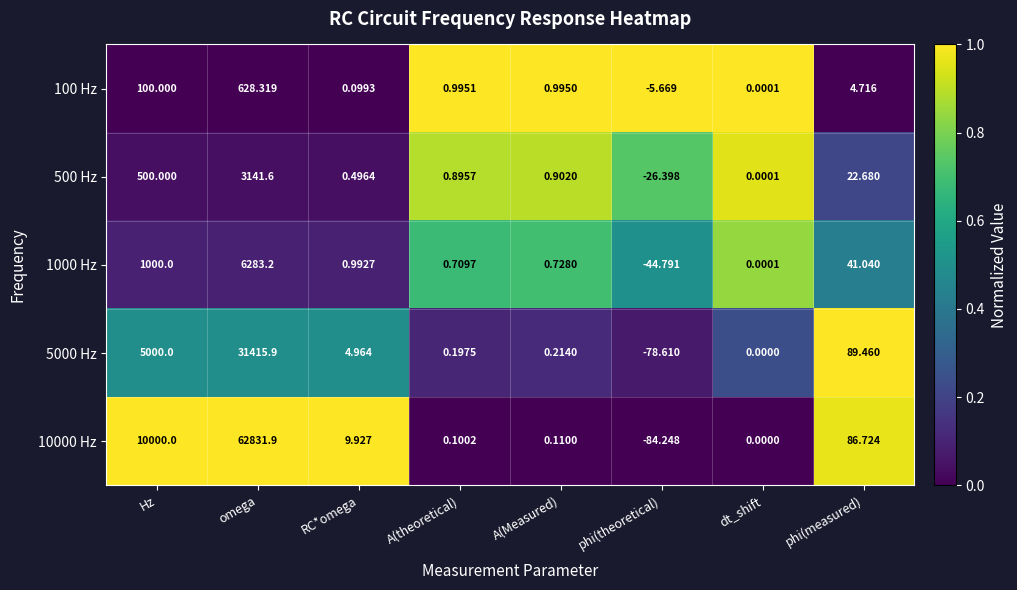

At which category does the chart reach its peak across all series?

omega